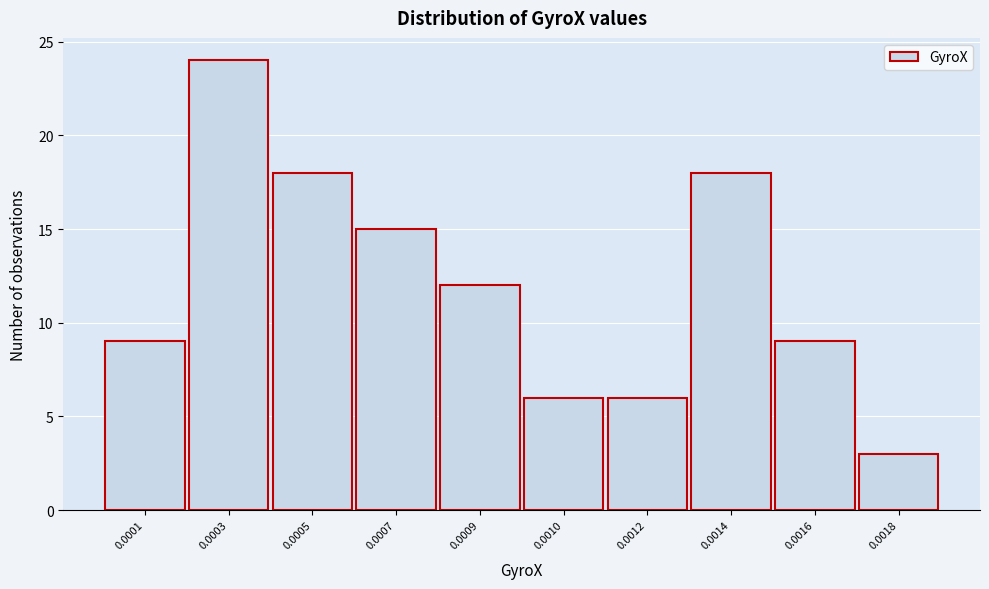

Reading left to right, what are all the values shown in this chart?

0.0001=9	0.0003=24	0.0005=18	0.0007=15	0.0009=12	0.0010=6	0.0012=6	0.0014=18	0.0016=9	0.0018=3